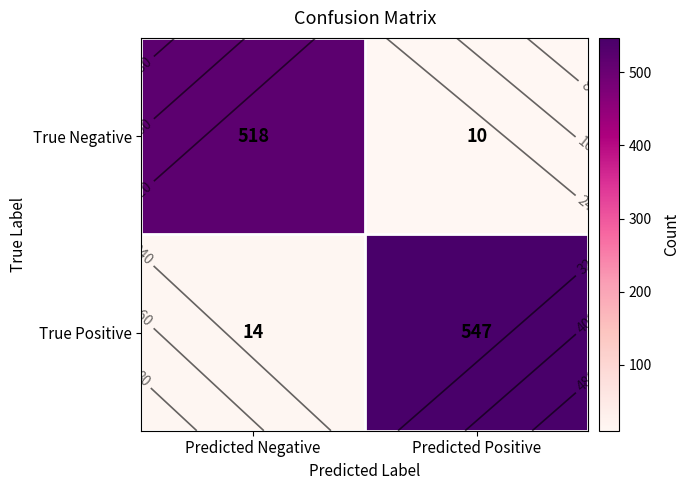

How many data points does each series have?

2